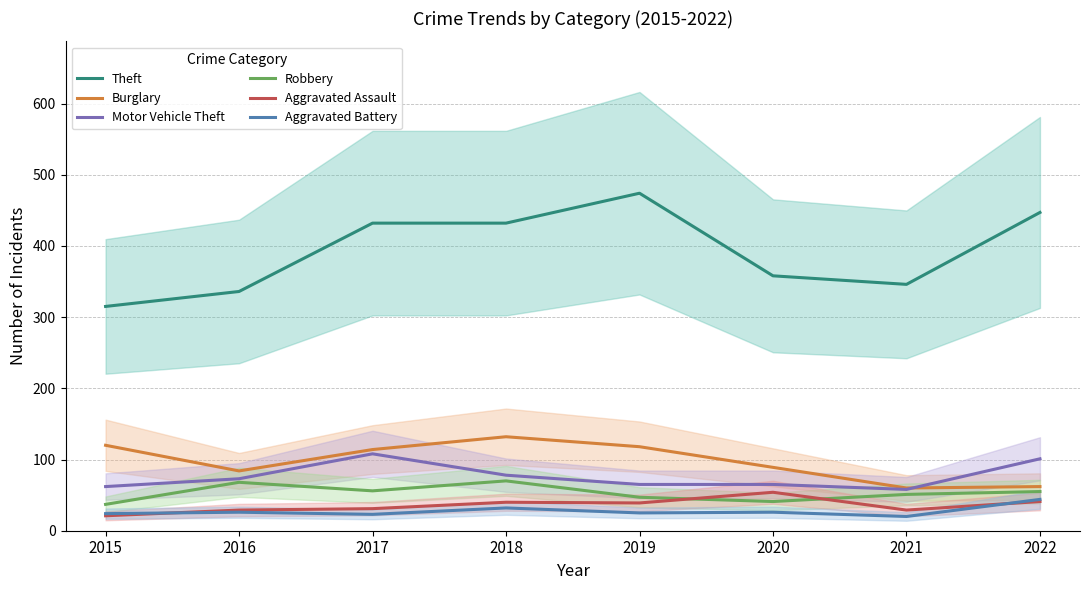

Which series has the largest total across all categories?

Theft